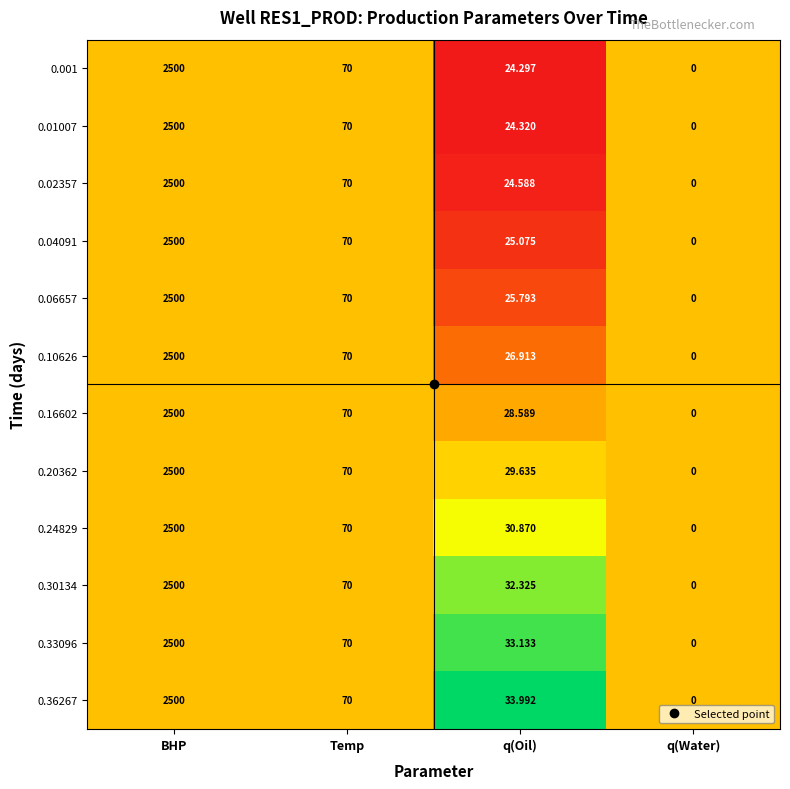

List the labels in order of 0.10626 value, smallest first.

q(Water), q(Oil), Temp, BHP